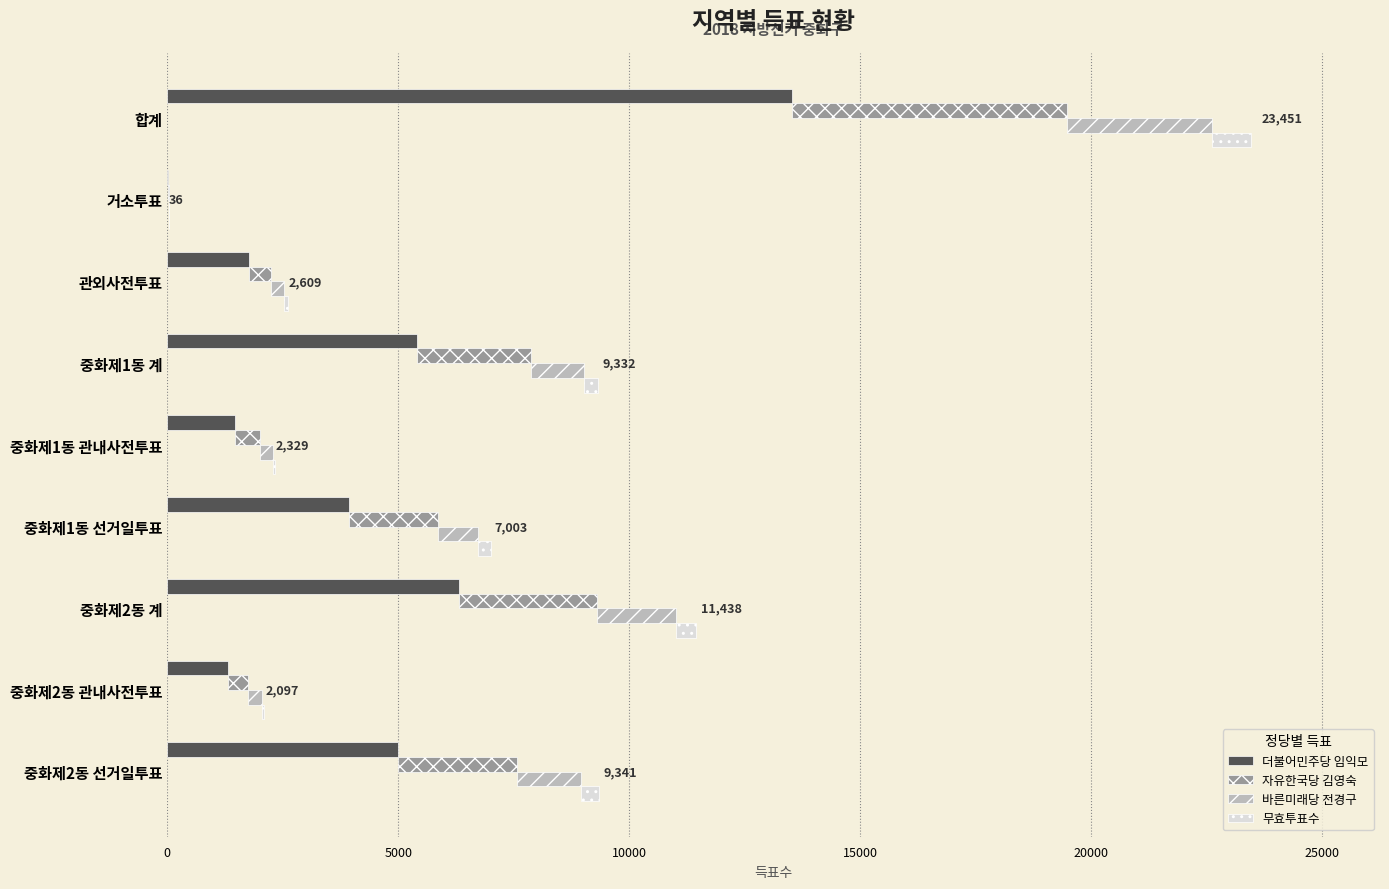

Which series has the largest range (max minus min)?

더불어민주당 임익모